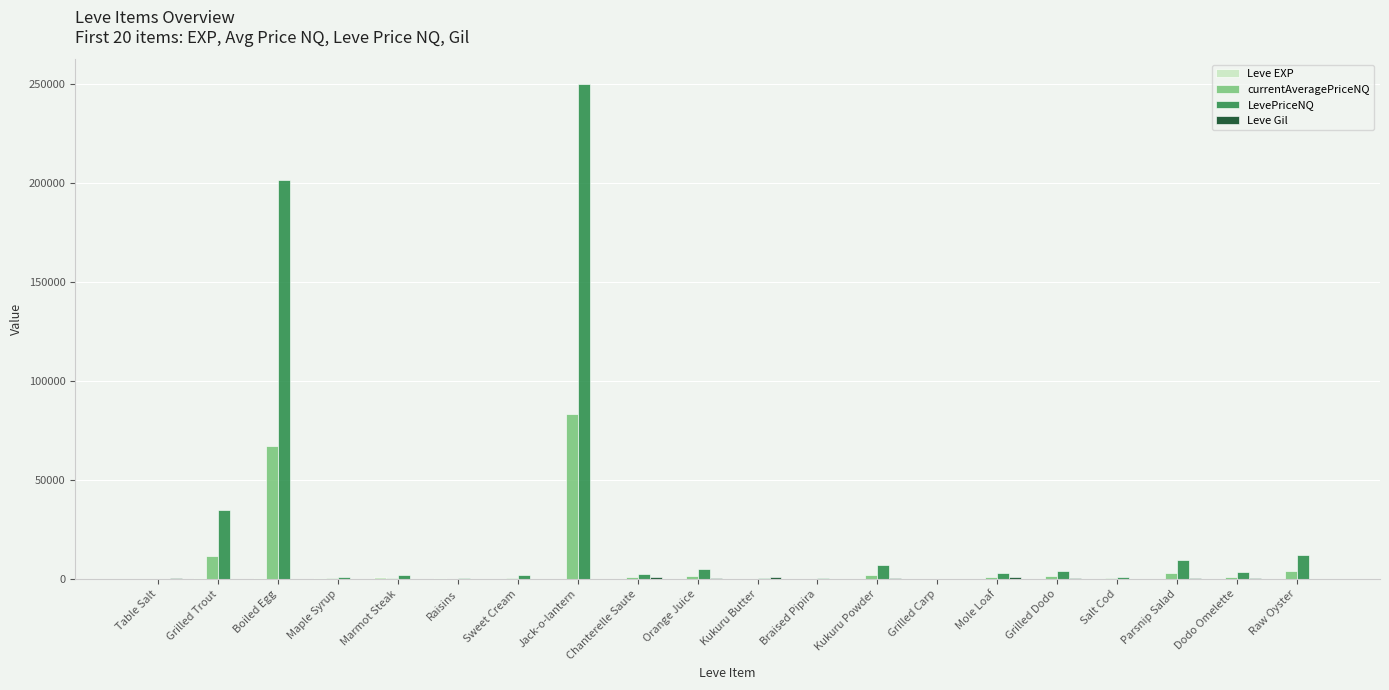

True or false: LevePriceNQ has a value of 9648.0 at Parsnip Salad.

True